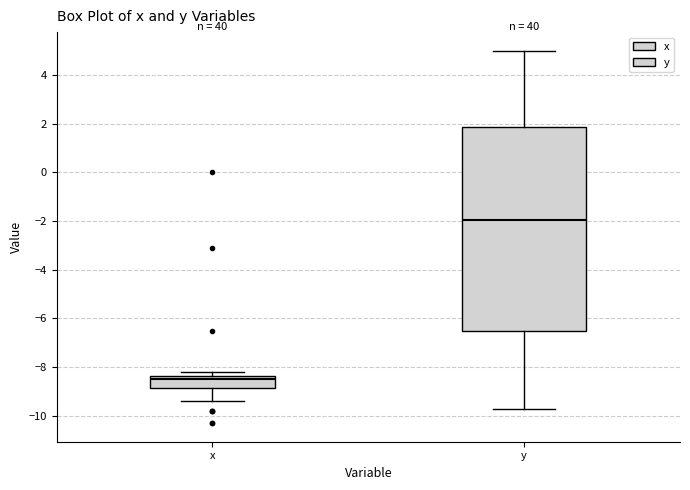

Which box's median line is the lowest?

x